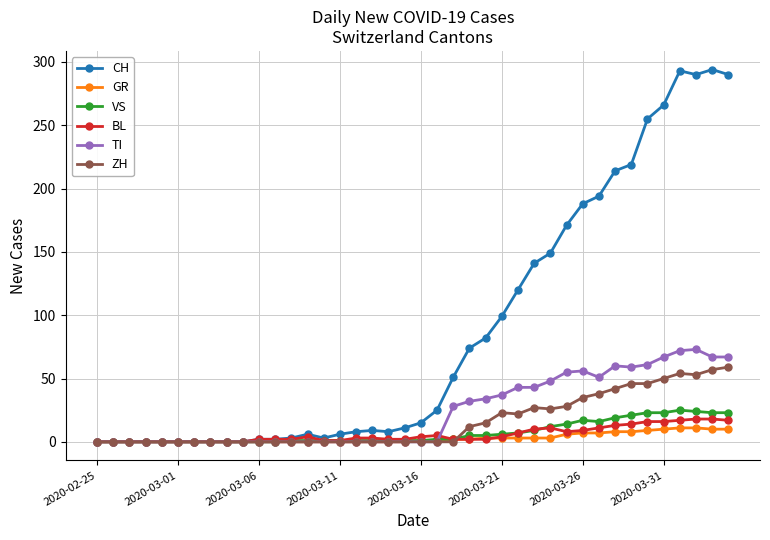

What is the highest value of the GR series?

11